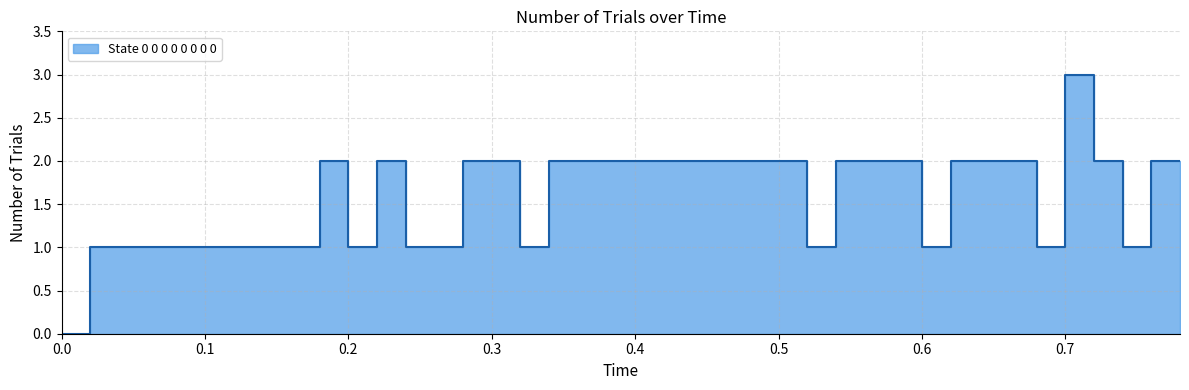

Rank the categories by value from highest to lowest.

0.7, 0.18, 0.22, 0.28, 0.3, 0.34, 0.36, 0.38, 0.4, 0.42, 0.44, 0.46, 0.48, 0.5, 0.54, 0.56, 0.58, 0.62, 0.64, 0.66, 0.72, 0.76, 0.78, 0.02, 0.04, 0.06, 0.08, 0.1, 0.12, 0.14, 0.16, 0.2, 0.24, 0.26, 0.32, 0.52, 0.6, 0.68, 0.74, 0.0